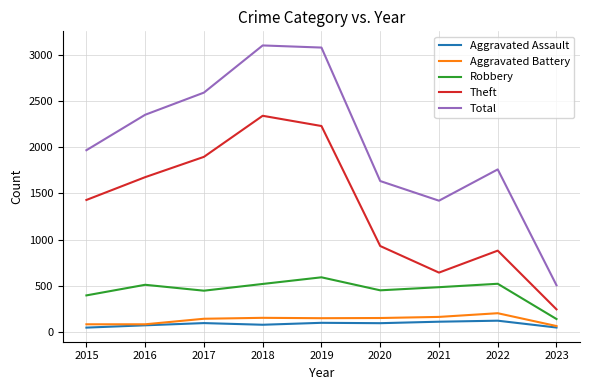

What is the greatest value displayed?

3103